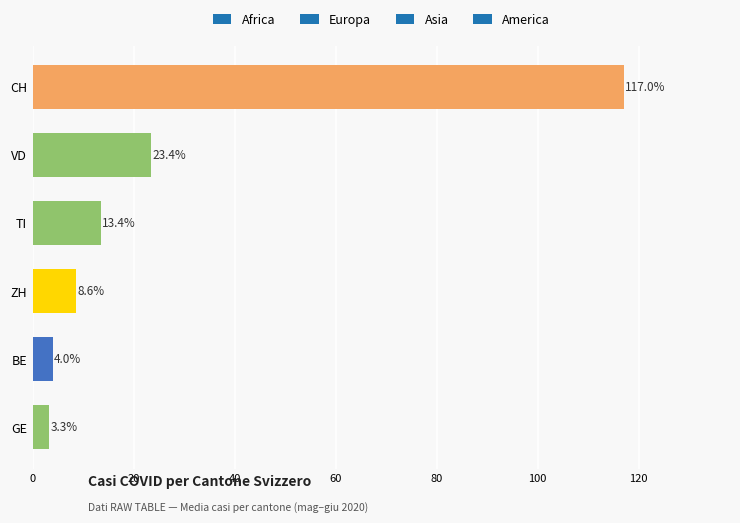

Read the value at BE.

4.0